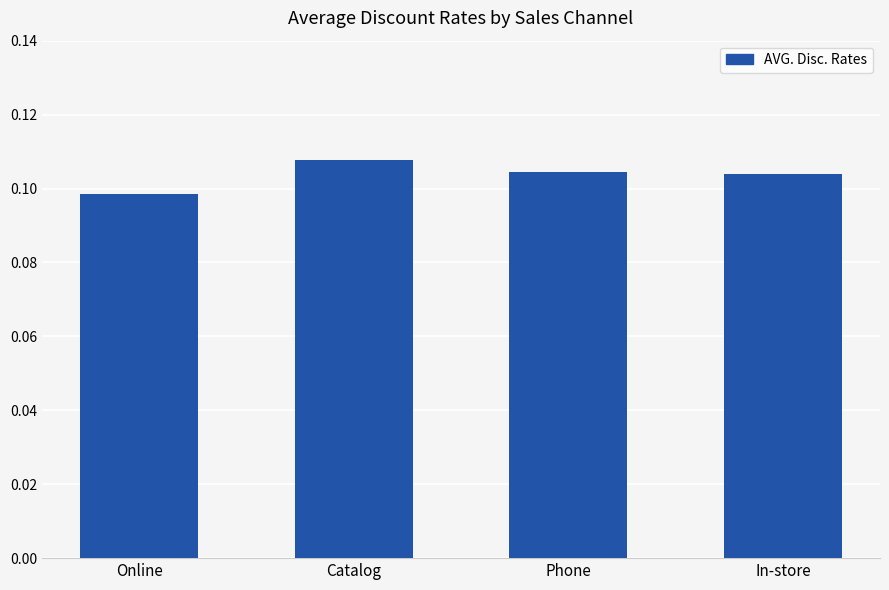

What is the sum of all values?

0.4